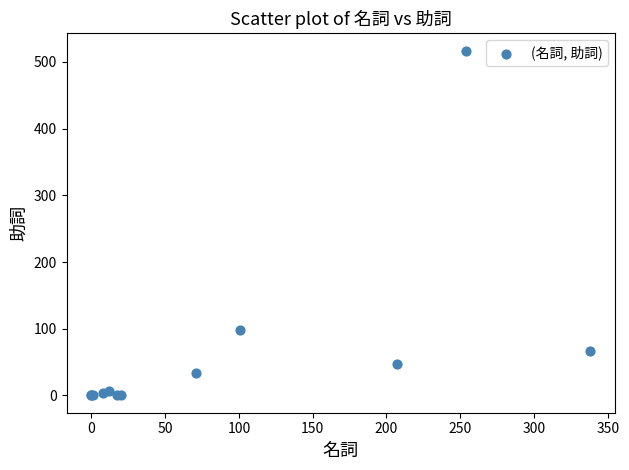

What Y value in the scatter plot is closest to 258?

98